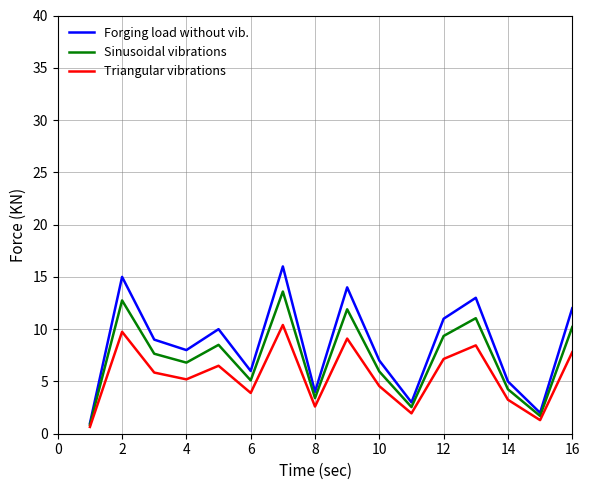

In Forging load without vib., how many points are higher than both neighbors (excluding endpoints)?

5